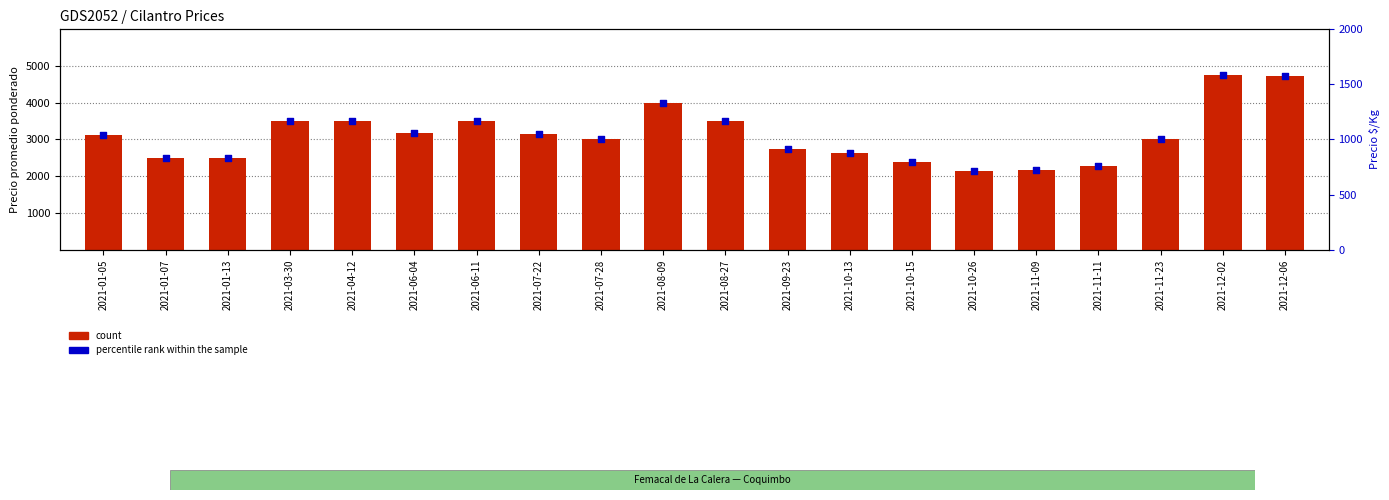

Which series has the widest spread of Y values?

count